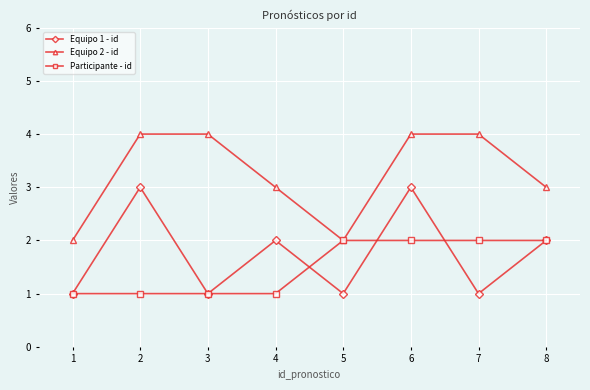

True or false: Equipo 1 - id has more than 0 points higher than both neighbors.

True